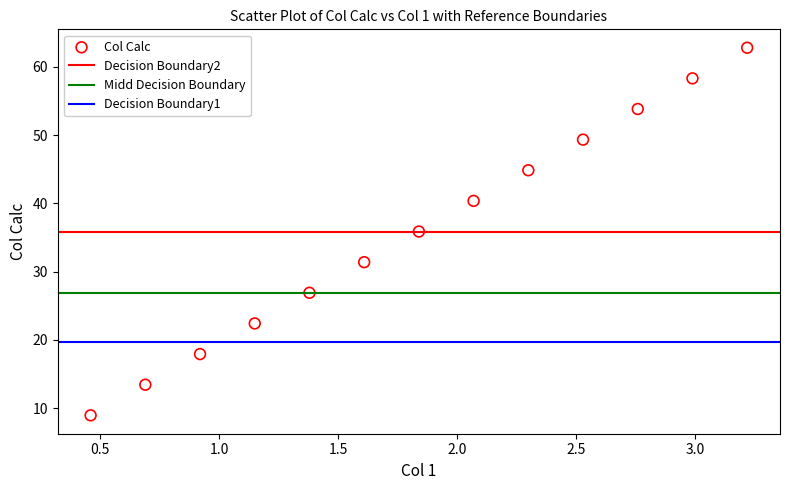

What is the range of Y values (max minus min)?

53.8